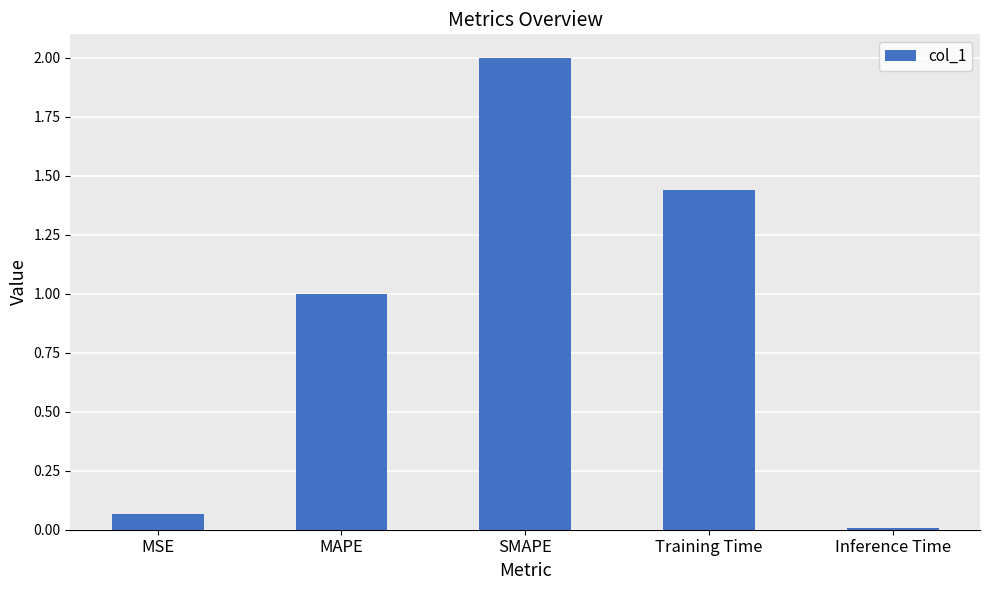

What is the difference between the maximum and minimum values?

2.0